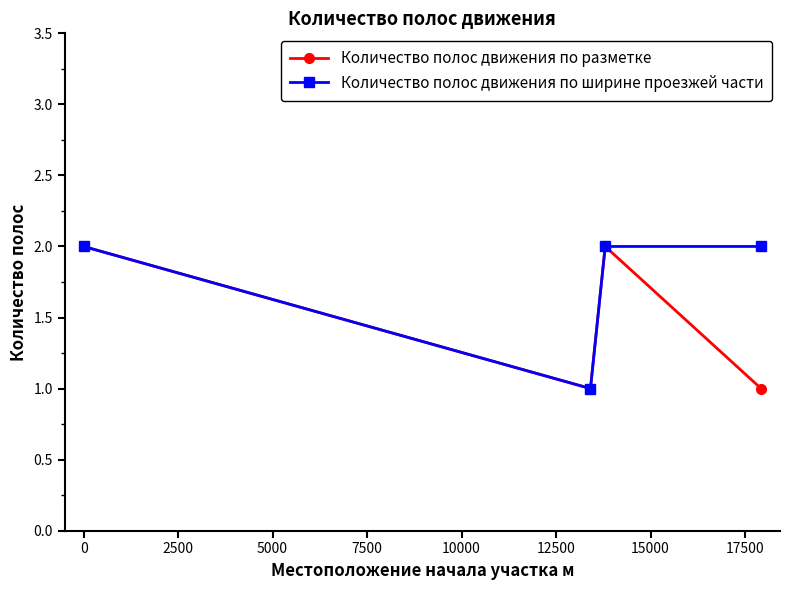

Is this an area chart (filled region under the line)?

No